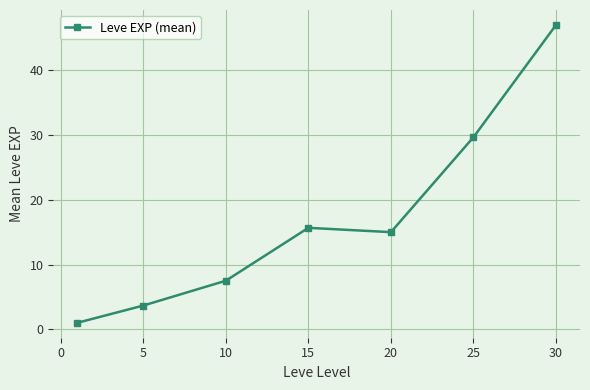

True or false: there are more than 1 points higher than both neighbors.

False